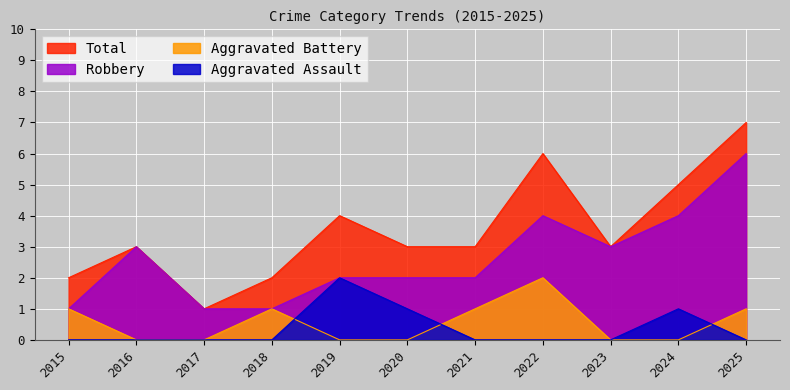

Read the Aggravated Battery value at 2015.

1